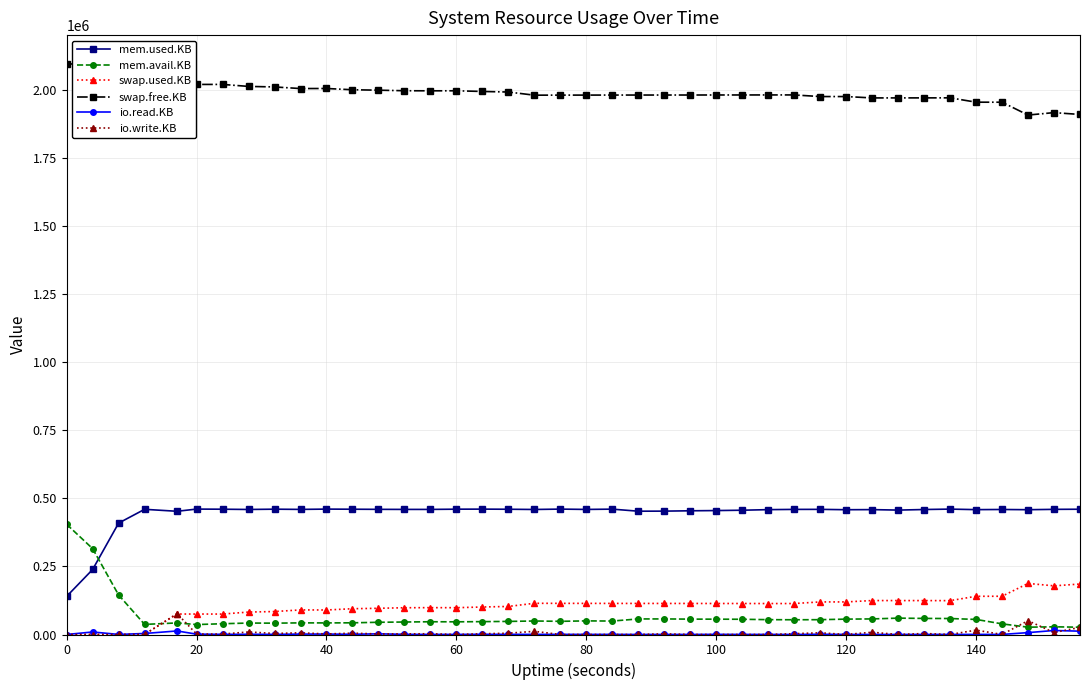

What is the highest value of the mem.avail.KB series?

404408